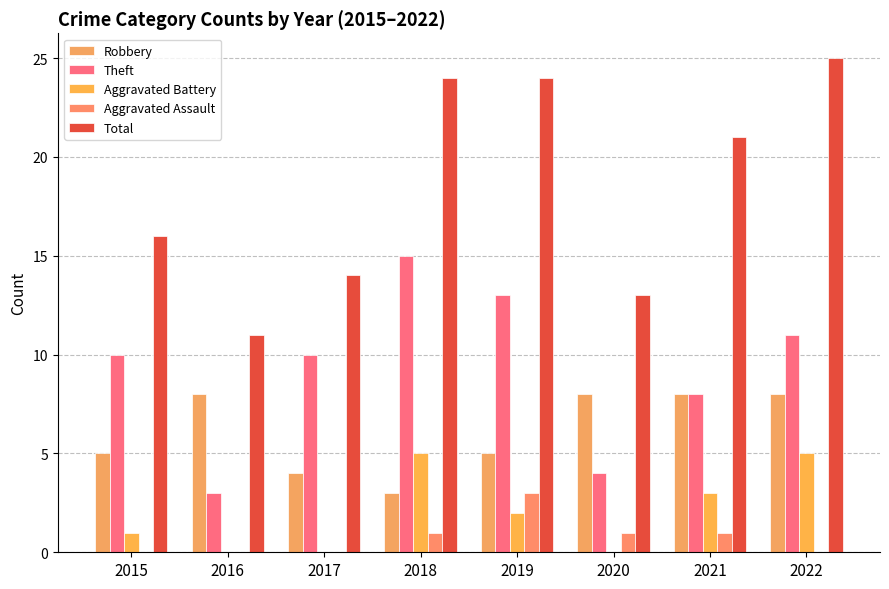

How many data points does each series have?

8